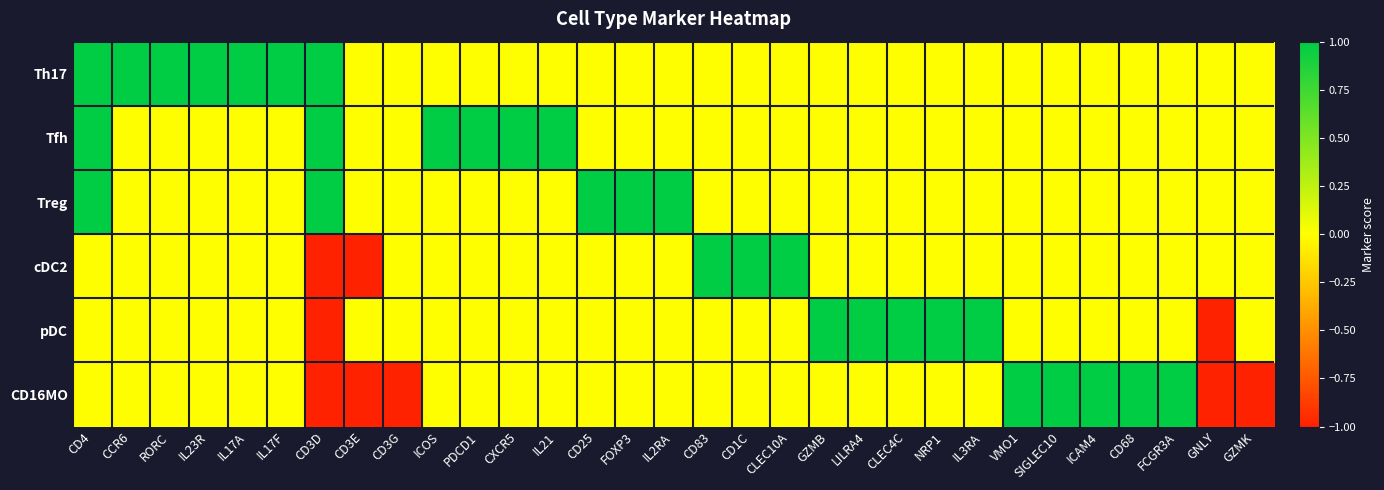

Which series has the largest total across all categories?

Th17